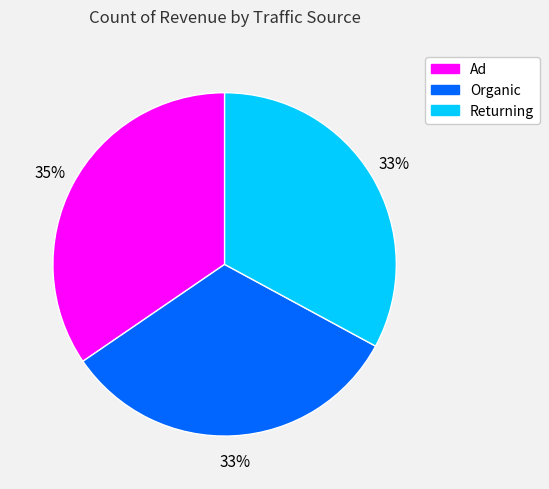

True or false: Organic accounts for 33% of the total.

True